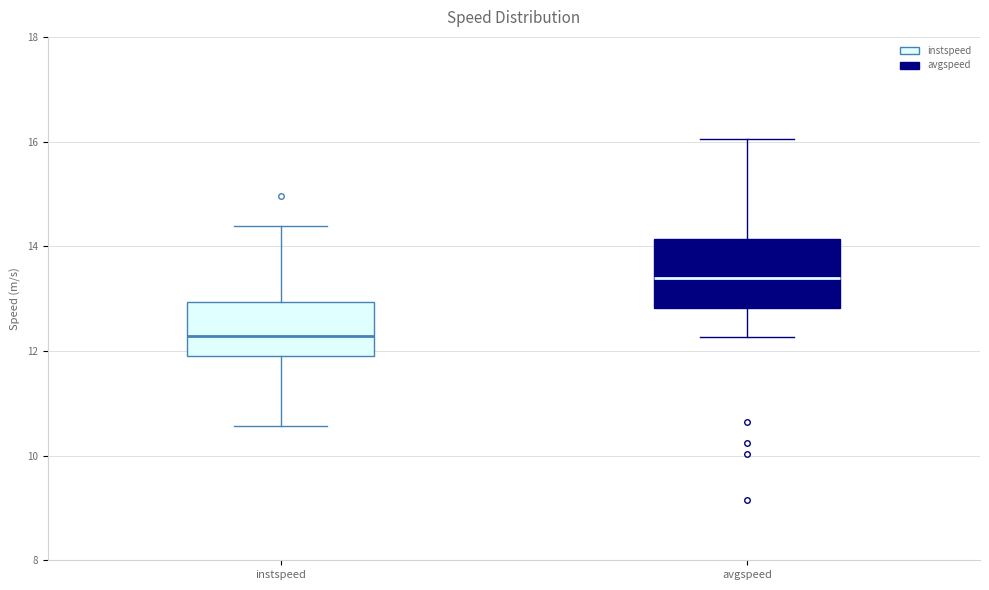

Reading left to right, transcribe this box plot: for each box, give where its median line is, the range the box spans, and where its two whiskers end, as read against the y-axis. The values are not printed on the chart, so give them approximately, as read against the axis.

instspeed: median 12.2, box 12.0 to 13.0, whiskers 10.6 to 14.4
avgspeed: median 13.4, box 12.8 to 14.2, whiskers 12.2 to 16.0